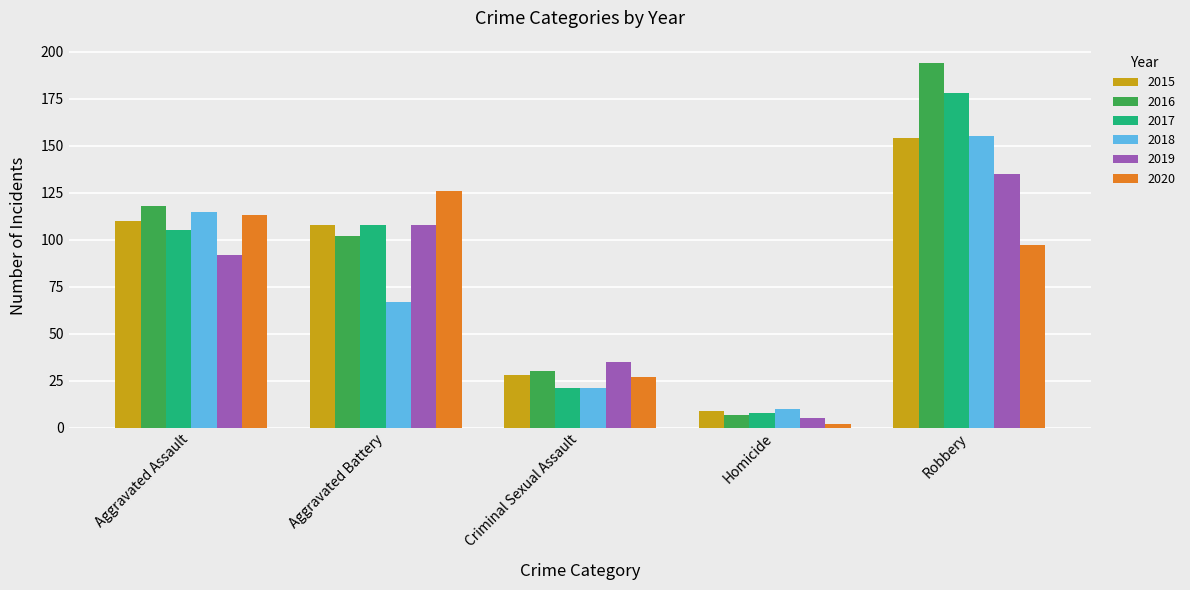

What is the value of the 2016 bar at the 4th from the left?

7